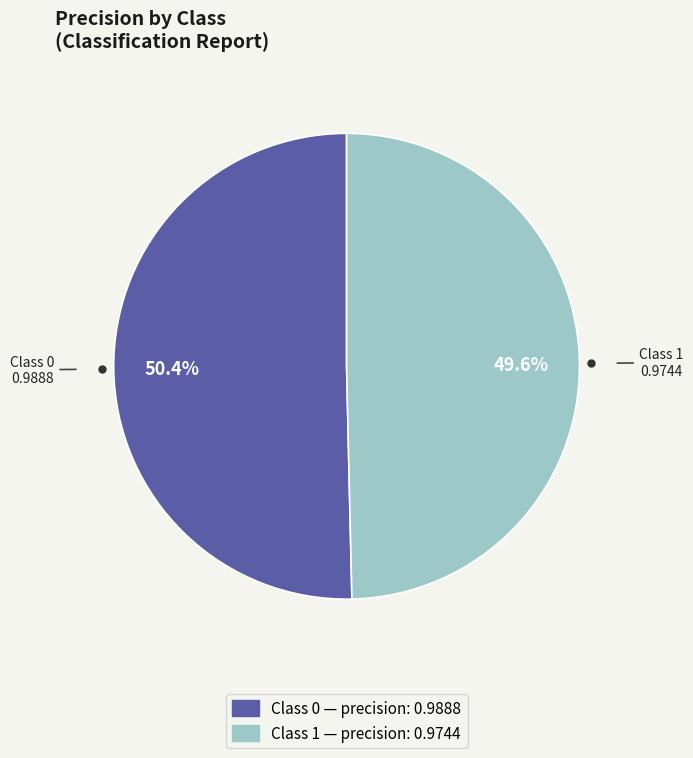

To the nearest percent, what is the difference between the largest and smallest slice percentages?

1%